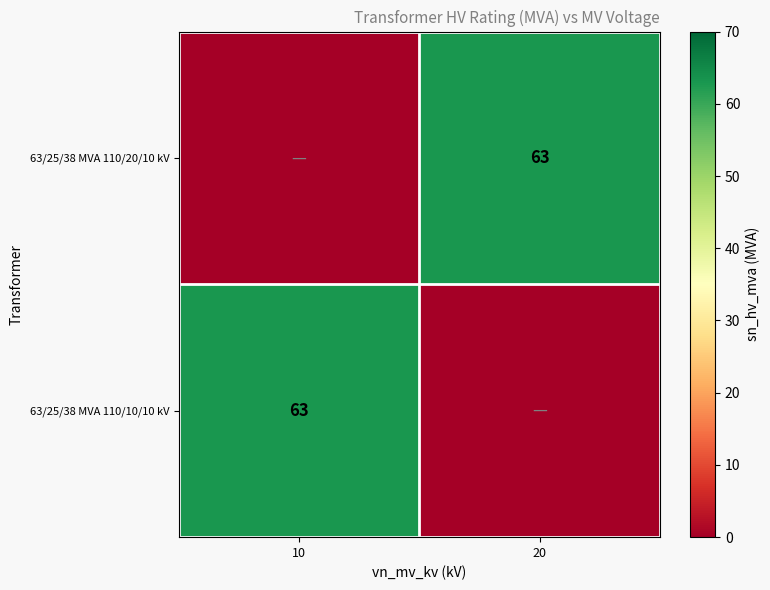

The 63/25/38 MVA 110/20/10 kV series shows 95 at 20. True or false?

False